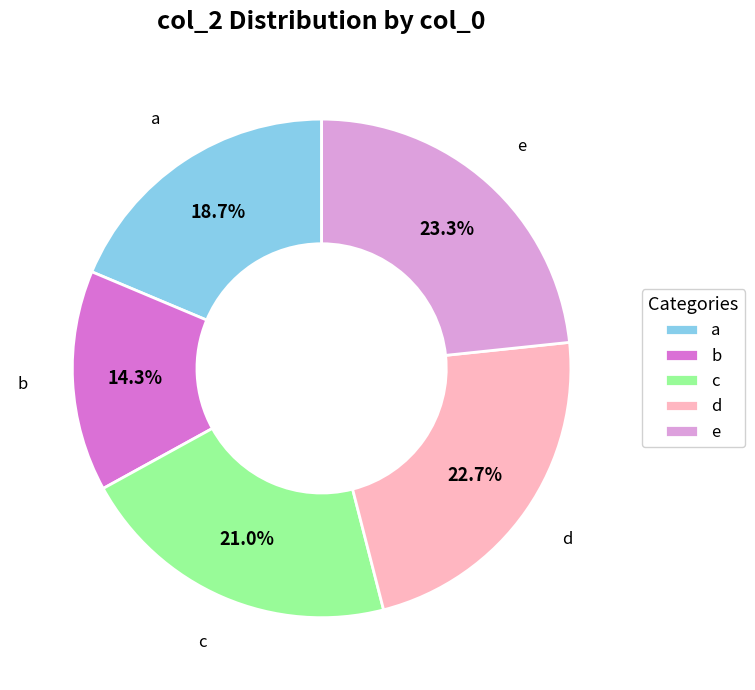

Which category has the biggest portion of the pie?

e